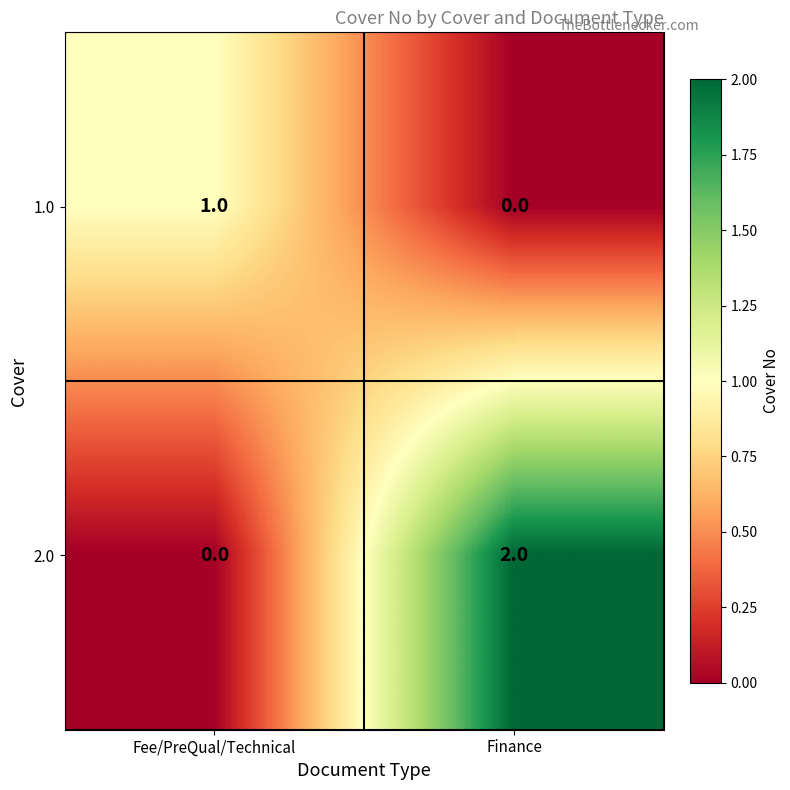

At which label is 1.0 closest to 0?

Finance